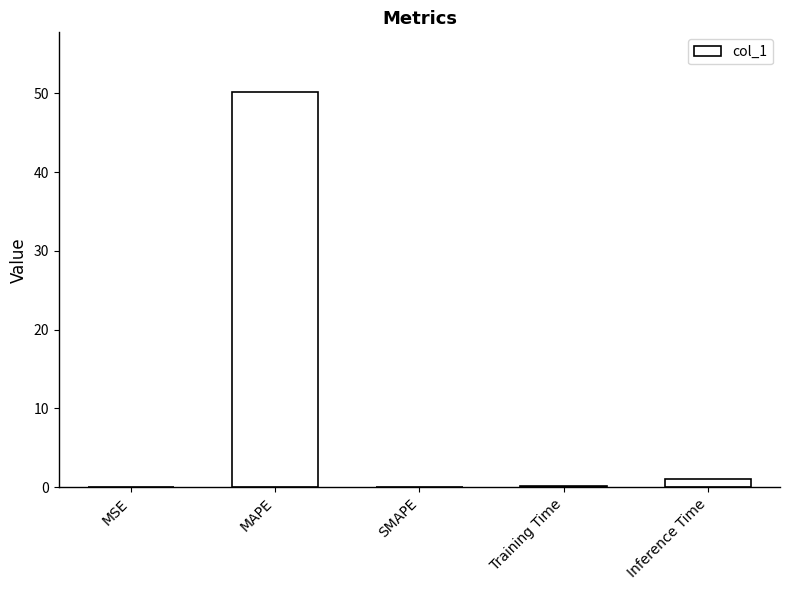

What is the sum of the values at Training Time and MAPE?

50.3